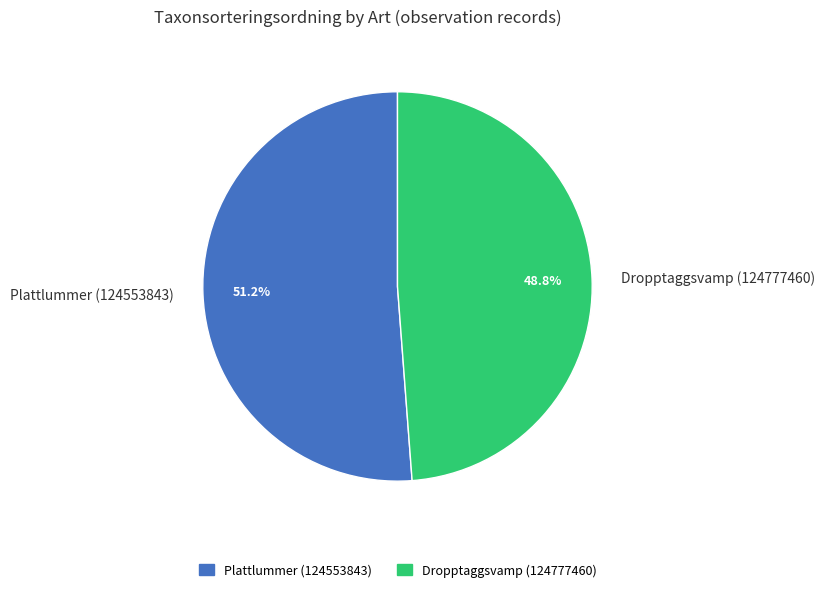

Which category has the smallest portion of the pie?

Dropptaggsvamp (124777460)